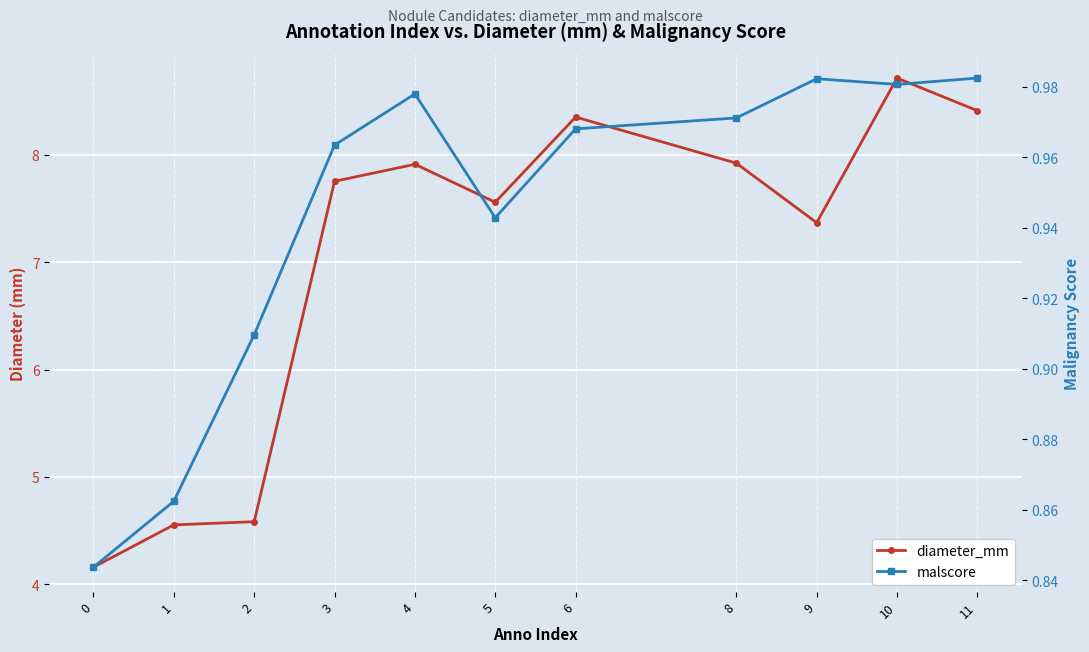

What is the value of the malscore point at the 10th from the left?

1.0